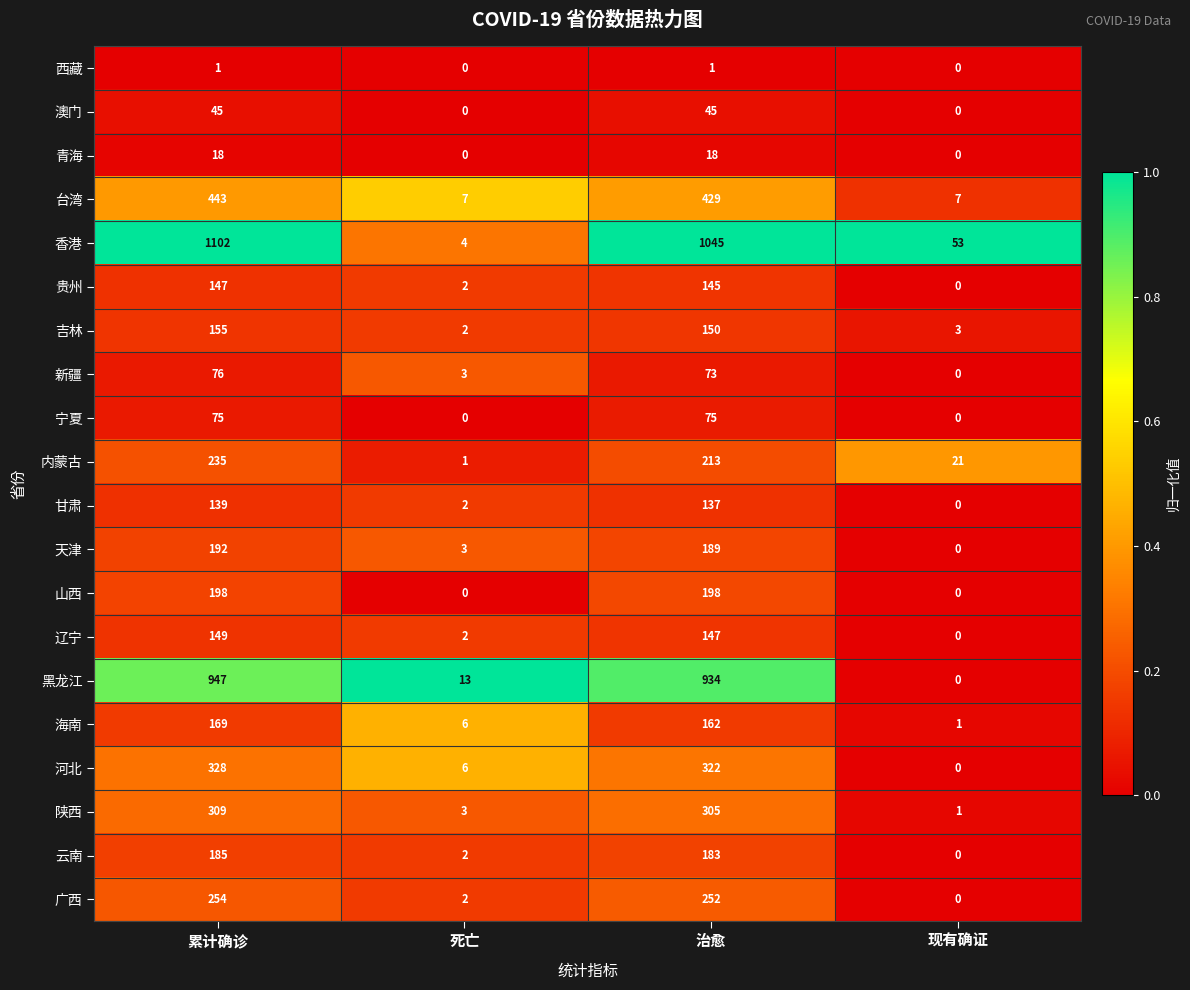

At how many categories does at least one series exceed 0?

4